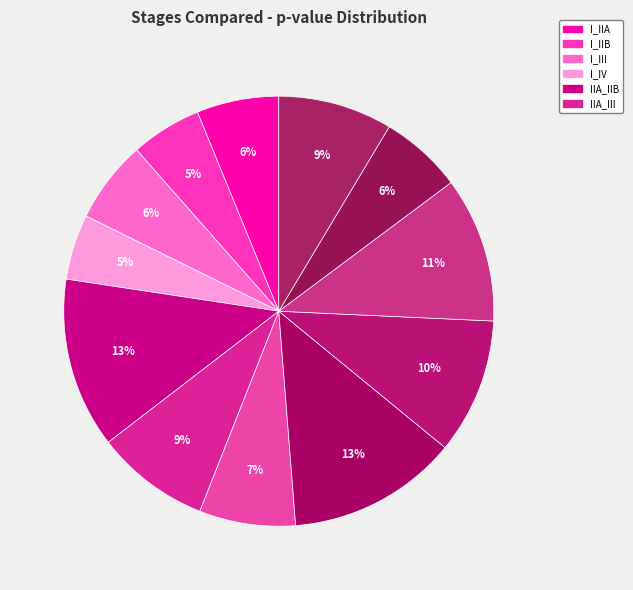

To the nearest percent, what is the difference between the largest and smallest slice percentages?

8%